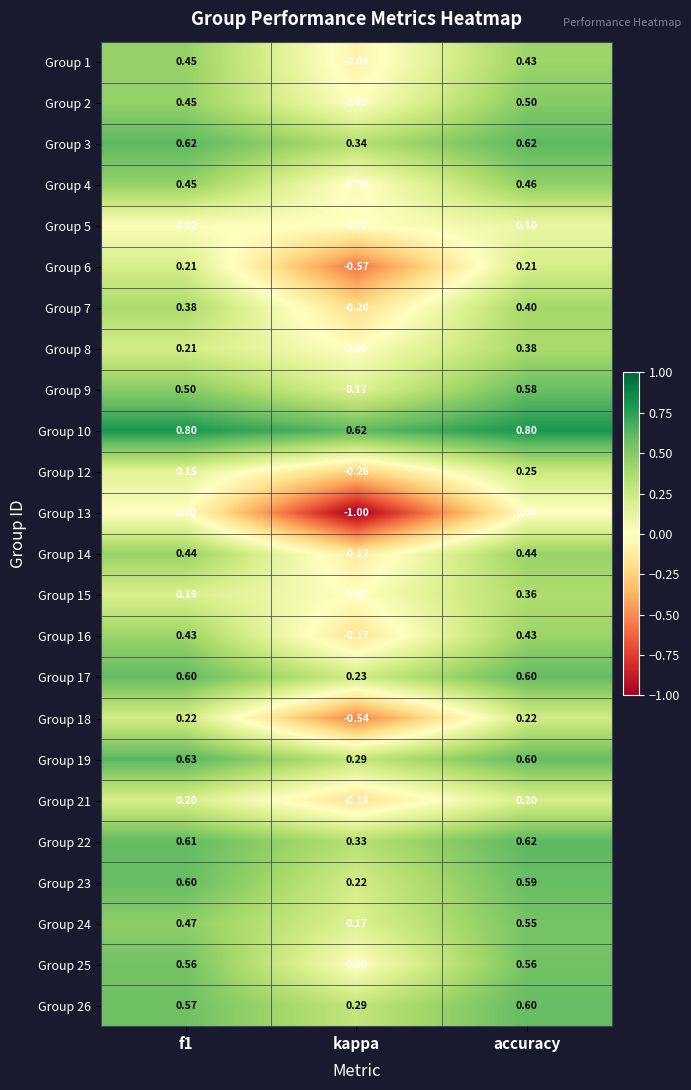

Which category has the lowest value across all series?

kappa